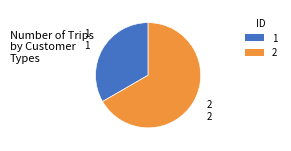

Count the number of slices in the pie.

2